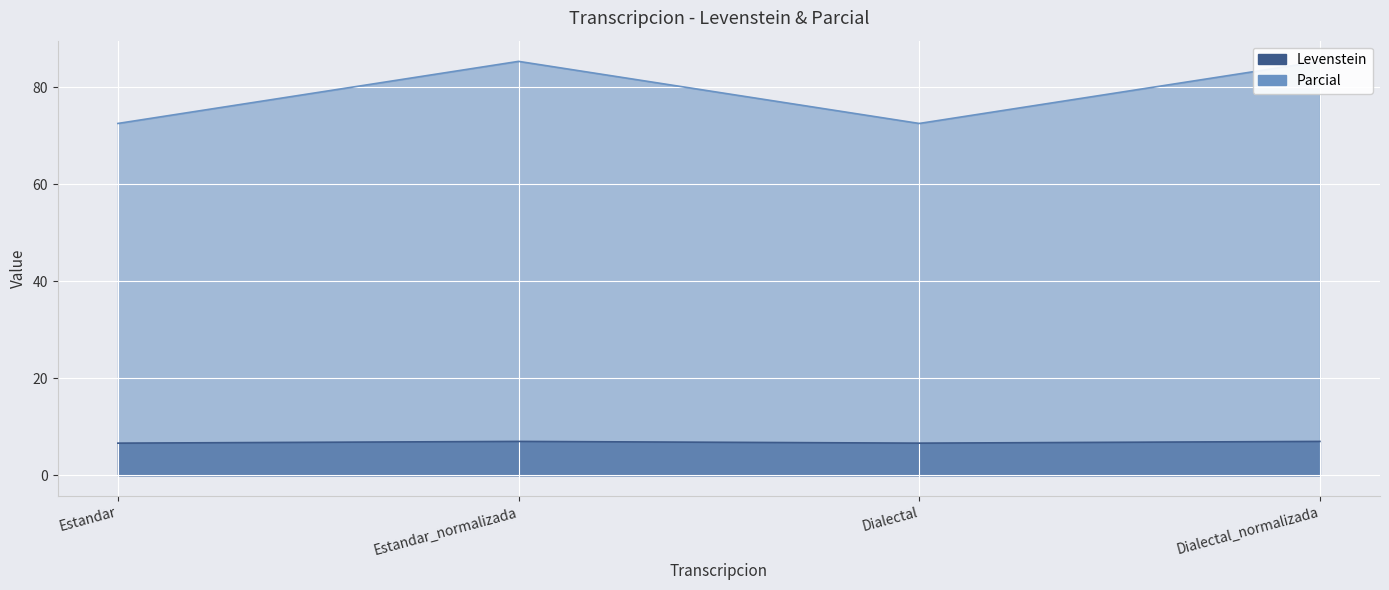

What value does the Levenstein series have at Dialectal_normalizada?

7.0